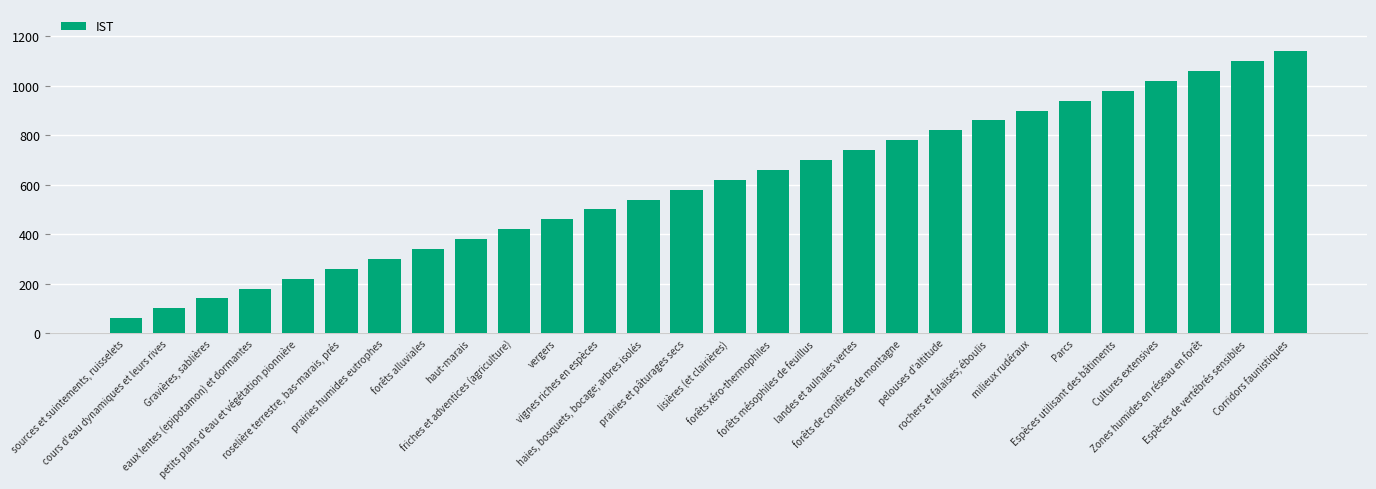

What is the label of the 1st bar from the right?

Corridors faunistiques